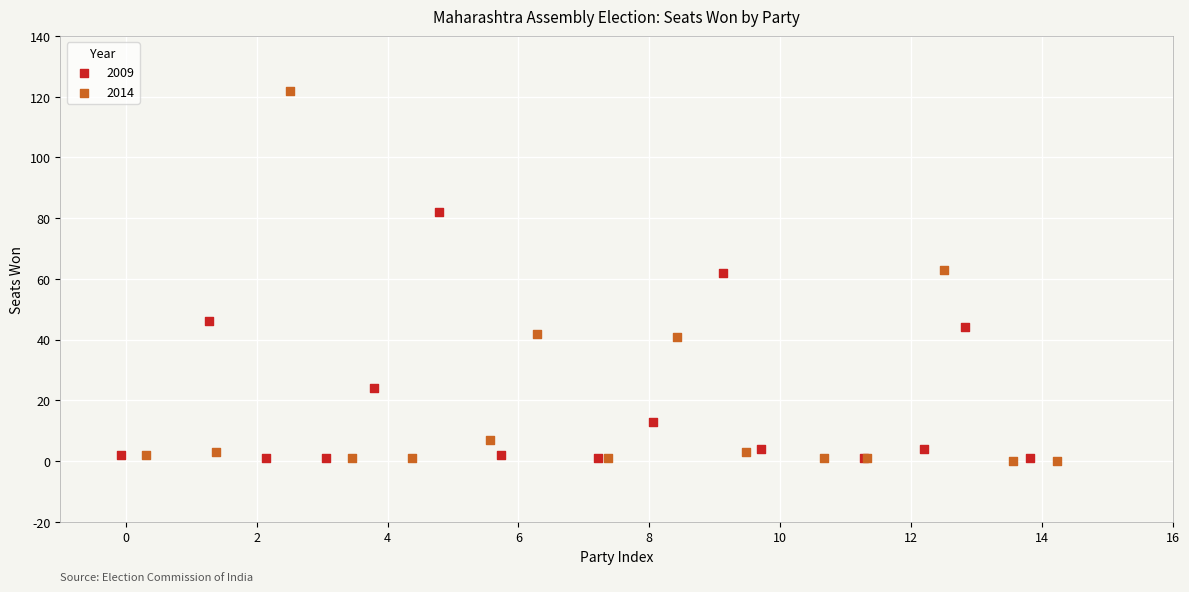

Which series has the widest spread of Y values?

2014